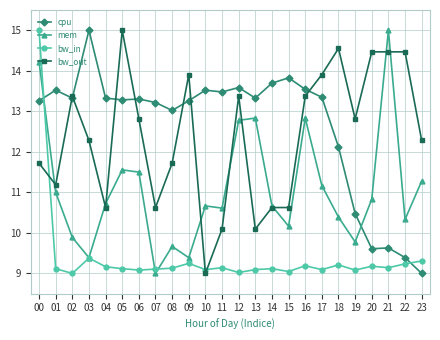

What is the total value across all series at 14?

44.1